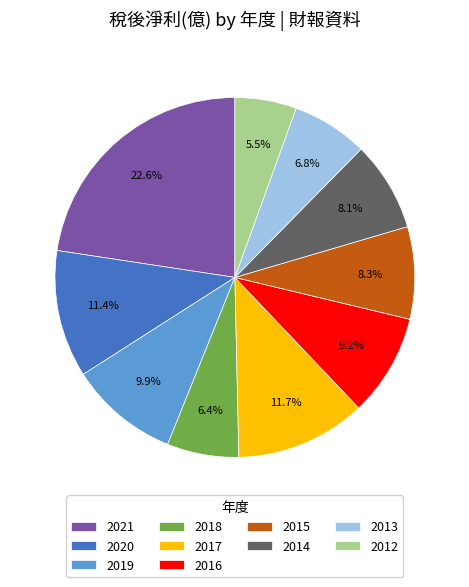

True or false: 2014 accounts for 8% of the total.

True